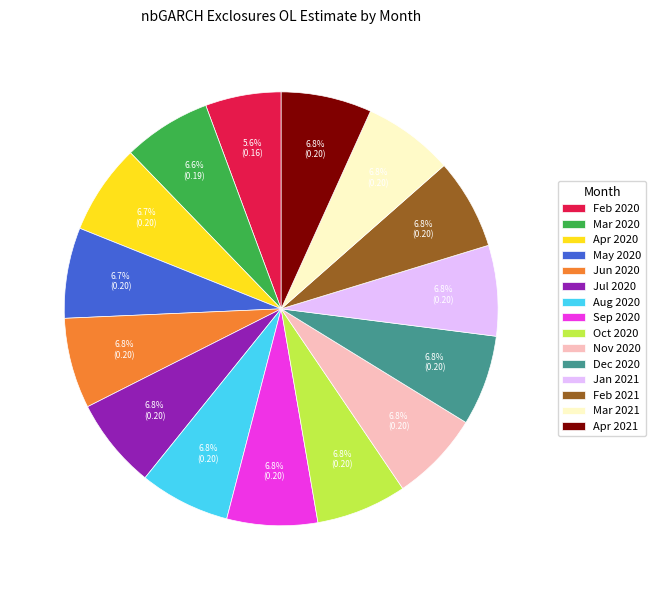

Which category has the smallest portion of the pie?

Feb 2020